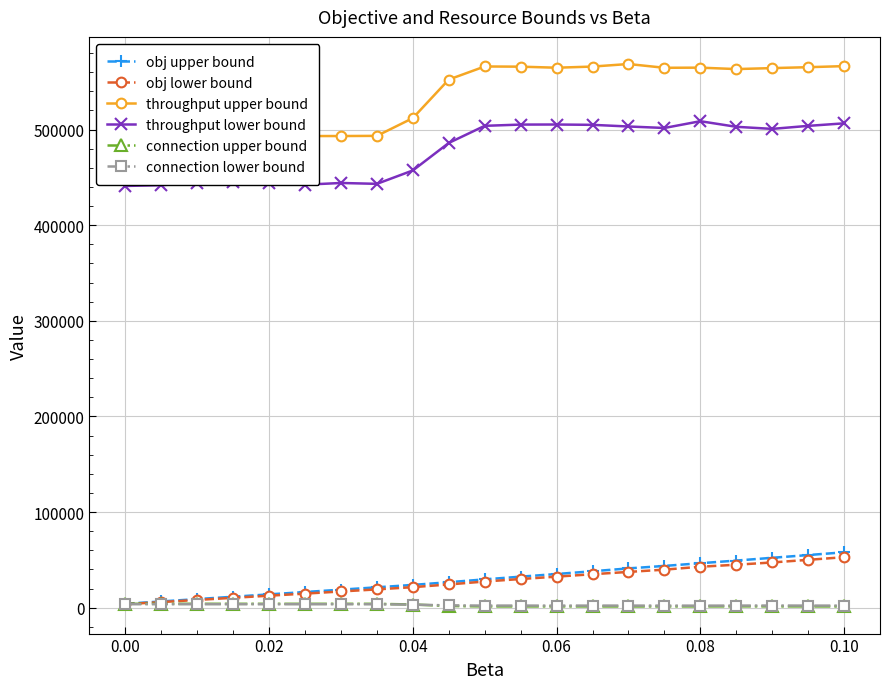

Is it true that connection lower bound equals 3641.0 at 0.00?

True